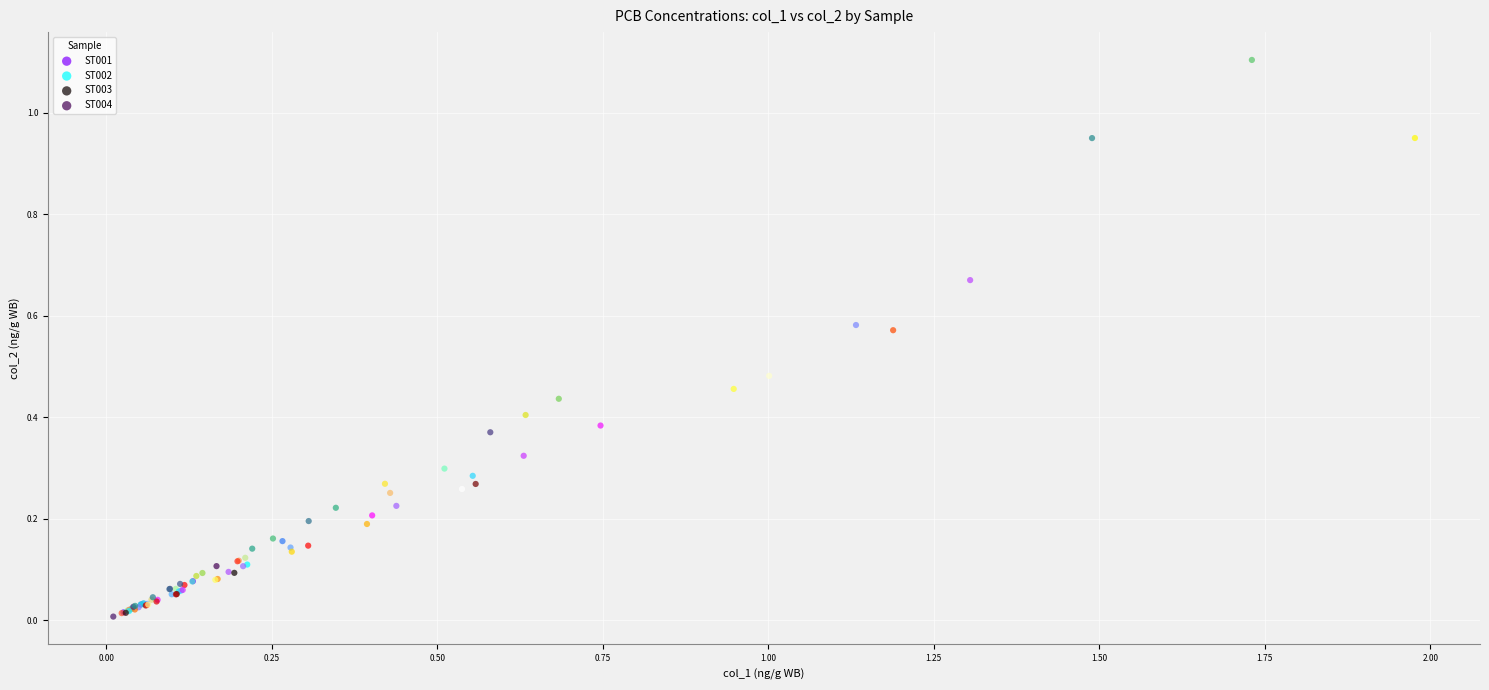

Which series has the largest Y range (max minus min)?

ST004